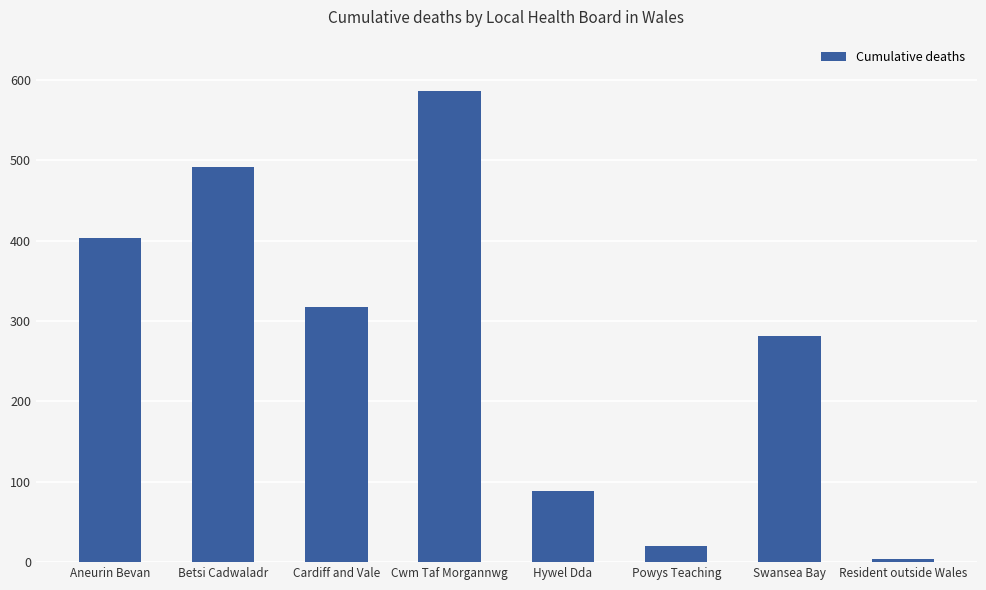

How many bars are there in total?

8